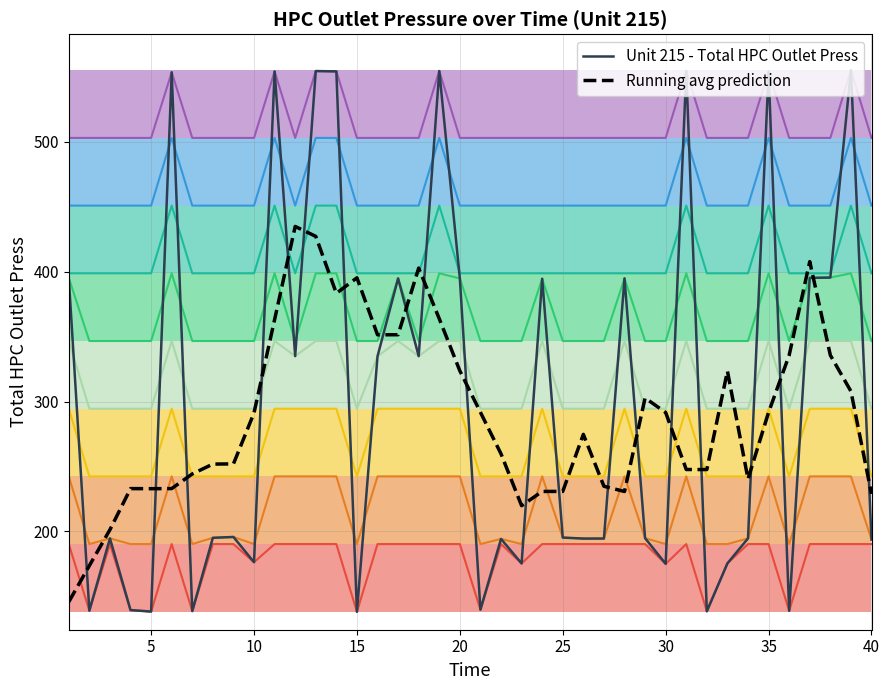

Is it true that Running avg prediction equals 291.3 at 10?

True